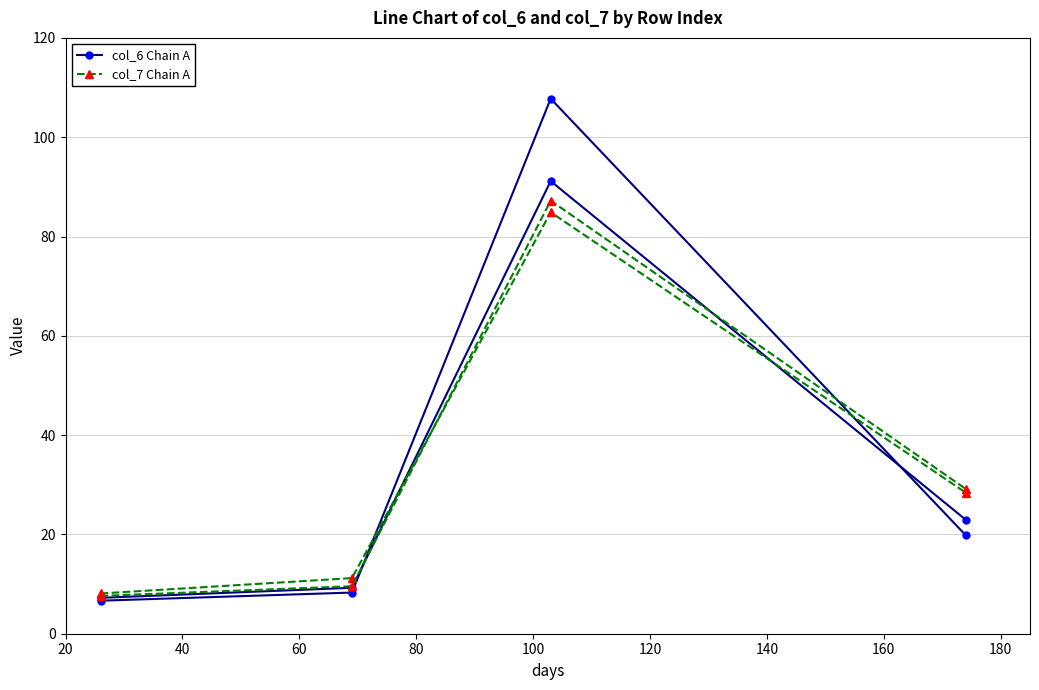

The value of col_6 Chain A at 20 is 6.7. True or false?

True